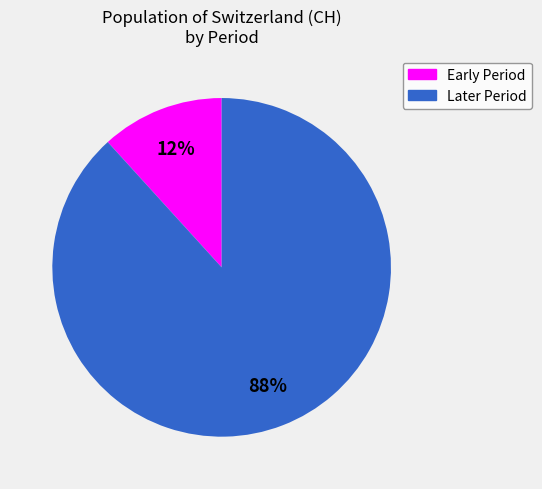

Does any single category account for the majority?

Yes